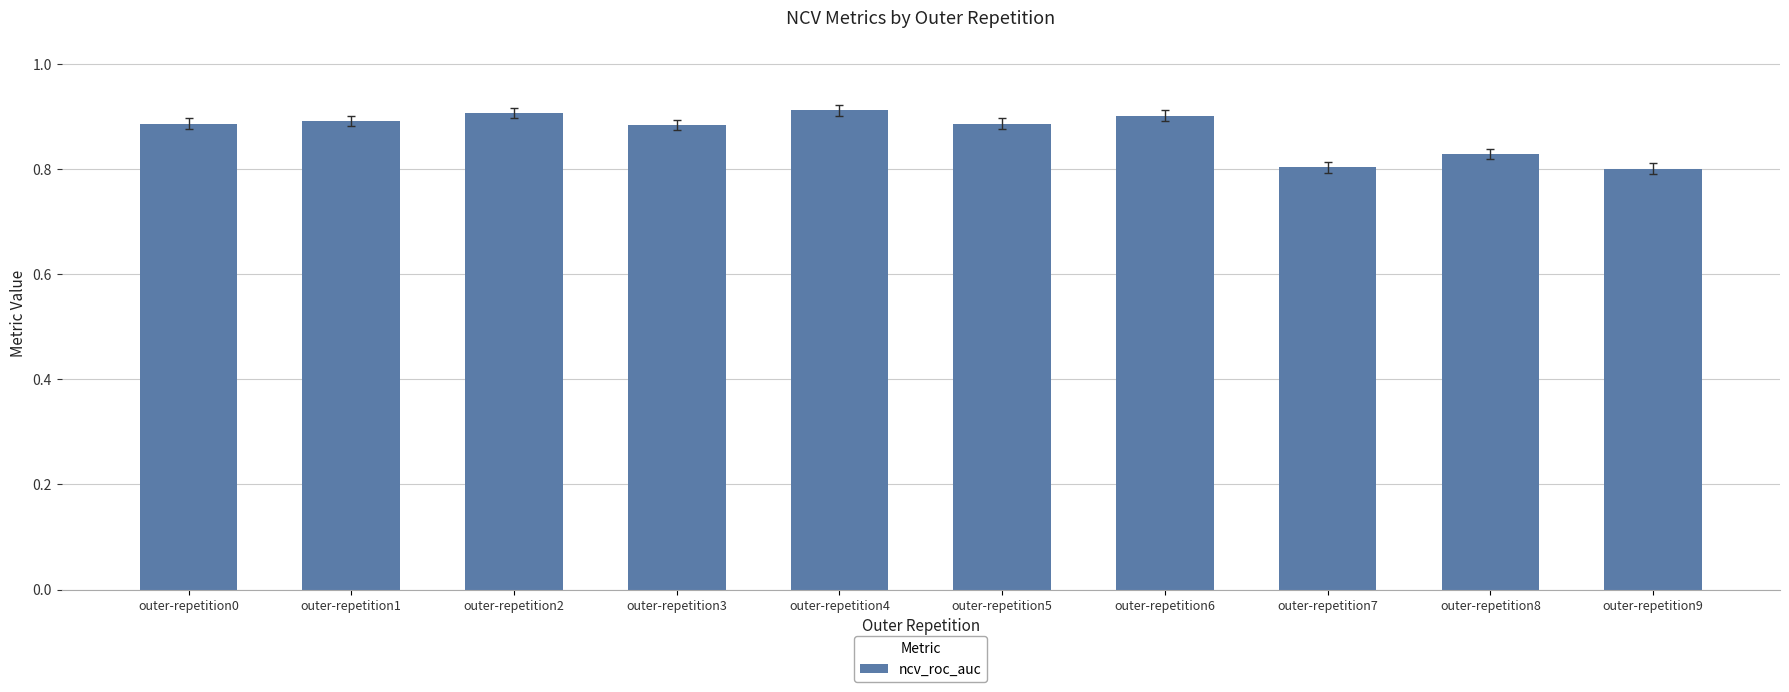

The chart shows a value of 1.3 at outer-repetition5. True or false?

False